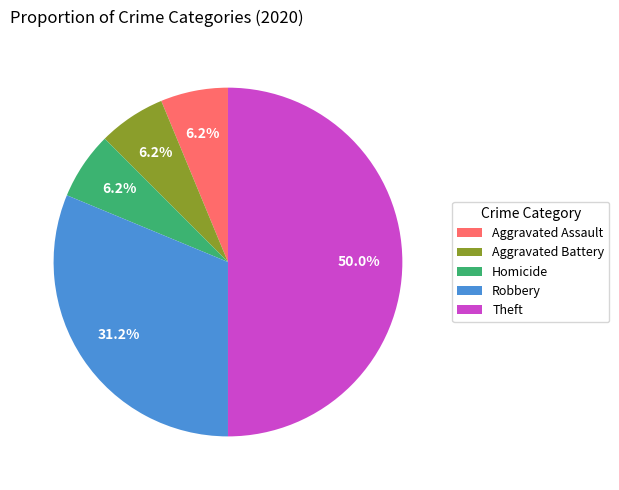

To the nearest percent, what is the difference between the Robbery and Theft slice percentages?

19%